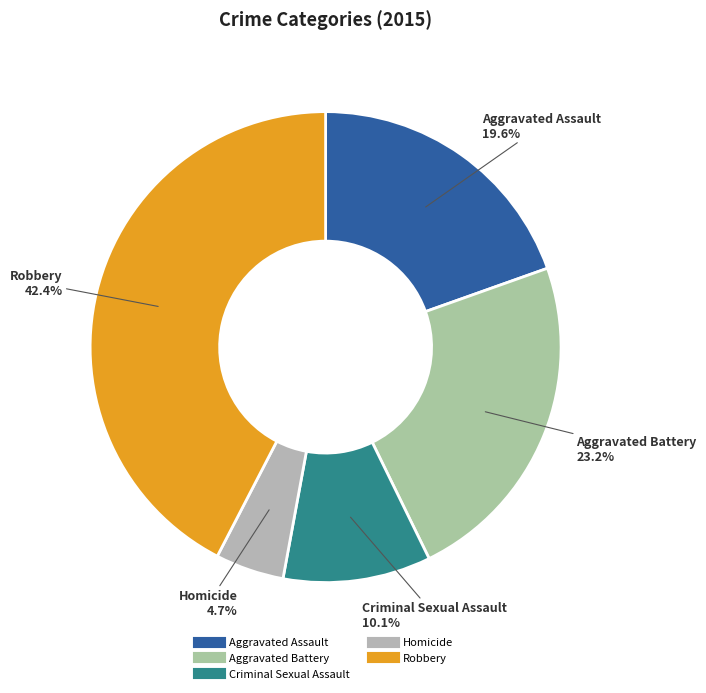

To the nearest percent, what percentage of the pie is Aggravated Battery?

23%